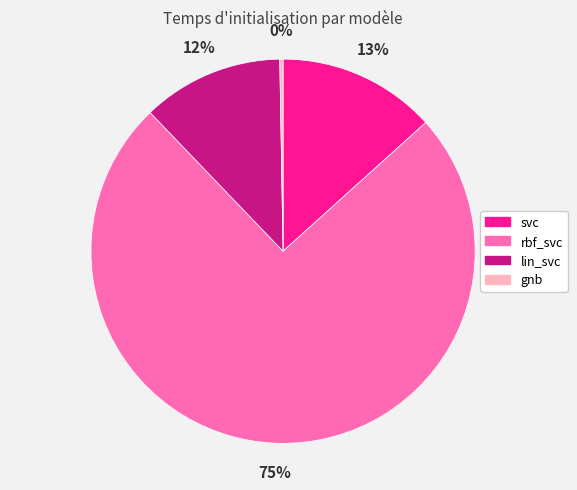

Is the sum of lin_svc and rbf_svc greater than half?

Yes